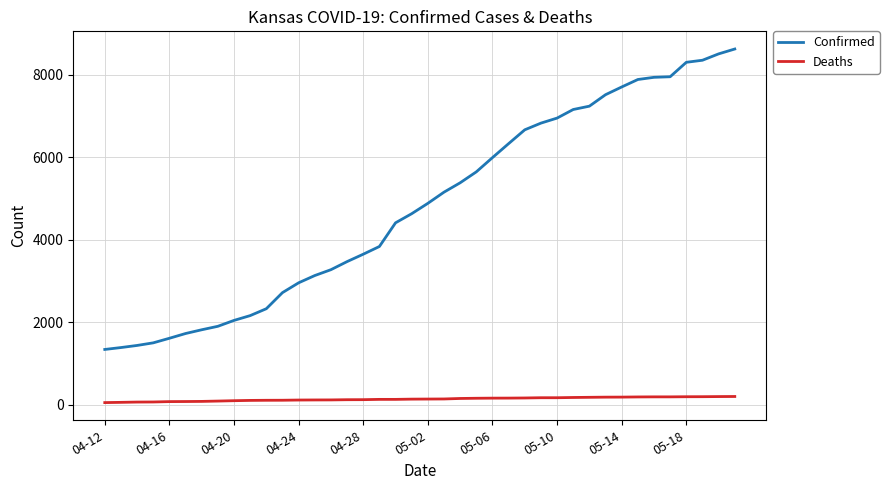

List the series in order of their peak value, lowest first.

Deaths, Confirmed